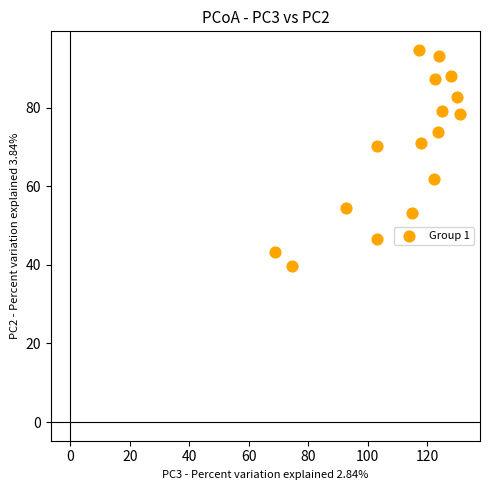

What is the range of X values (max minus min)?

62.4